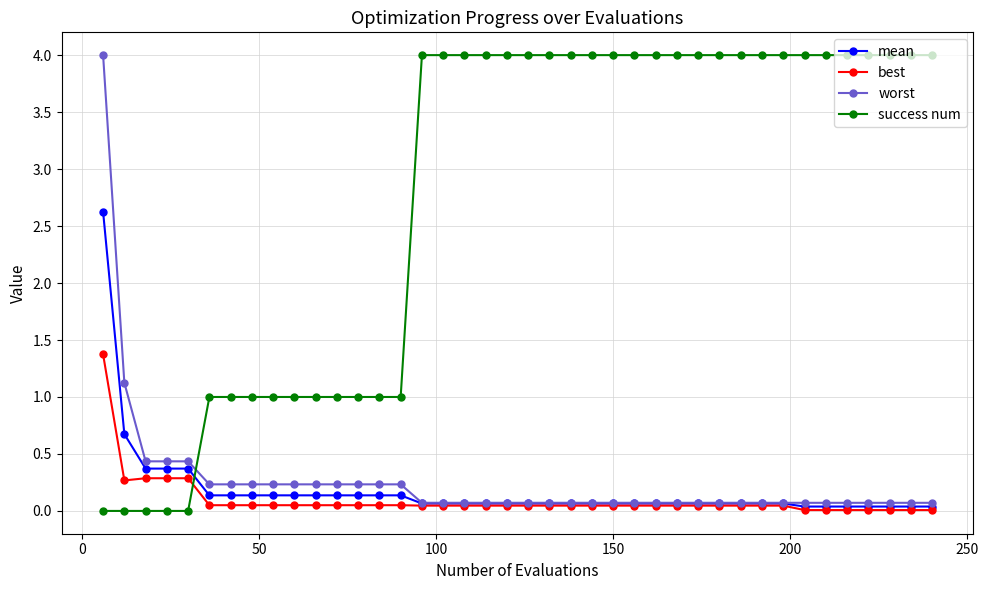

Which series has the largest total across all categories?

success num